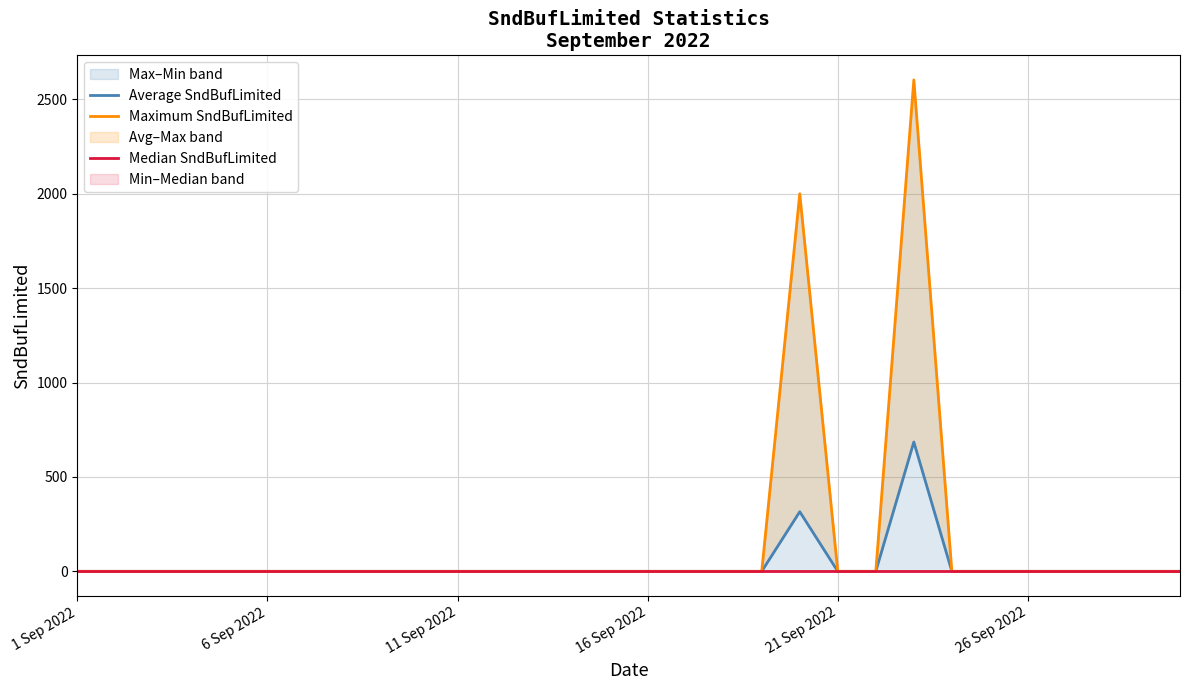

True or false: Average SndBufLimited and Median SndBufLimited cross at least once.

False